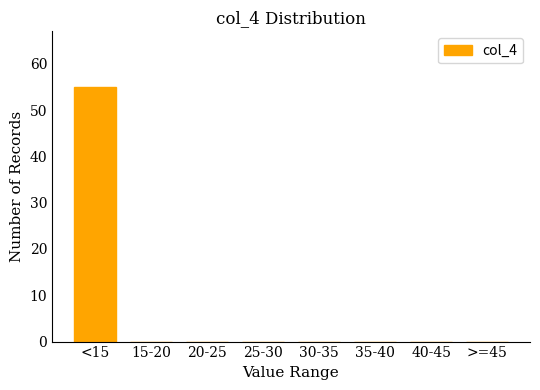

Reading right to left, list all the values displayed in this chart.

>=45=0	40-45=0	35-40=0	30-35=0	25-30=0	20-25=0	15-20=0	<15=55